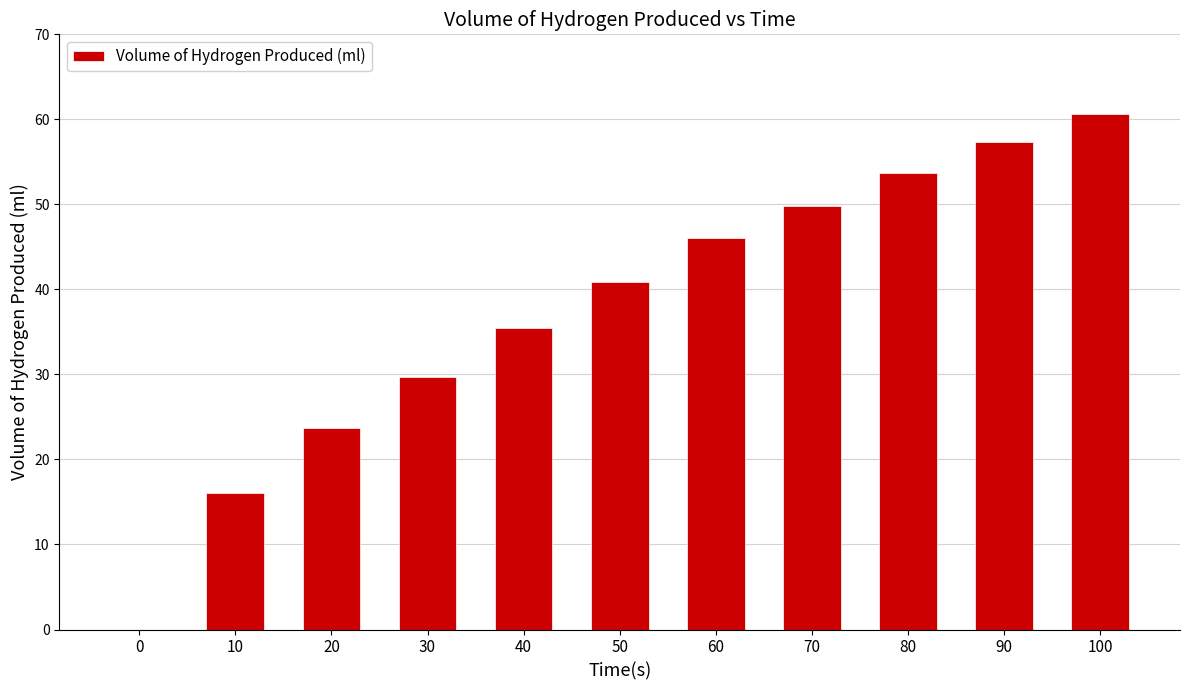

Reading left to right, list all the values displayed in this chart.

0=0.0	10=16.0	20=23.7	30=29.7	40=35.5	50=40.8	60=46.0	70=49.8	80=53.7	90=57.3	100=60.7